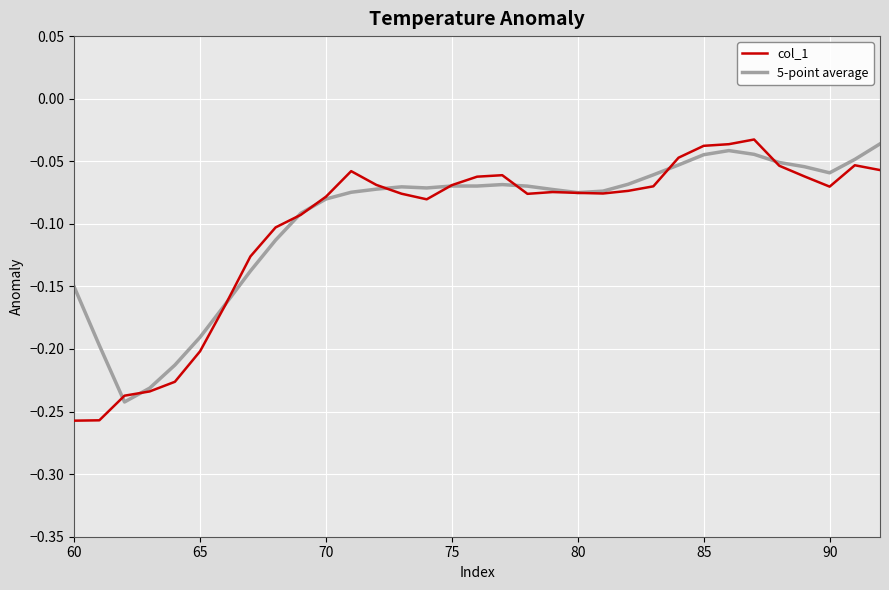

True or false: col_1 has more than 0 points higher than both neighbors.

True